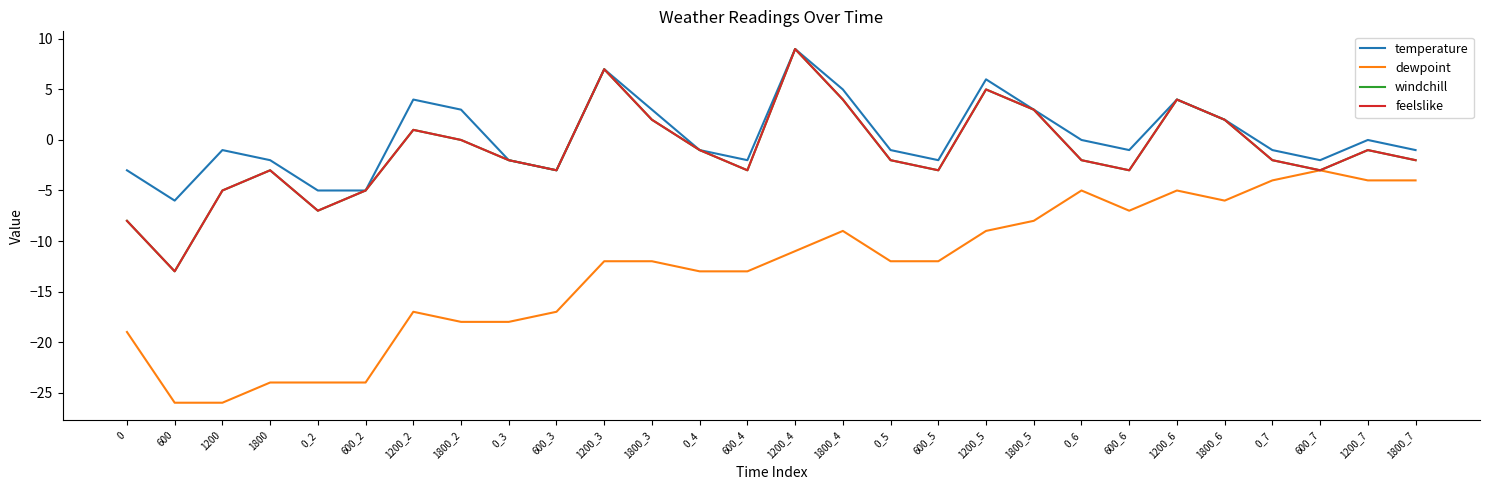

How many lines are shown in the chart?

4